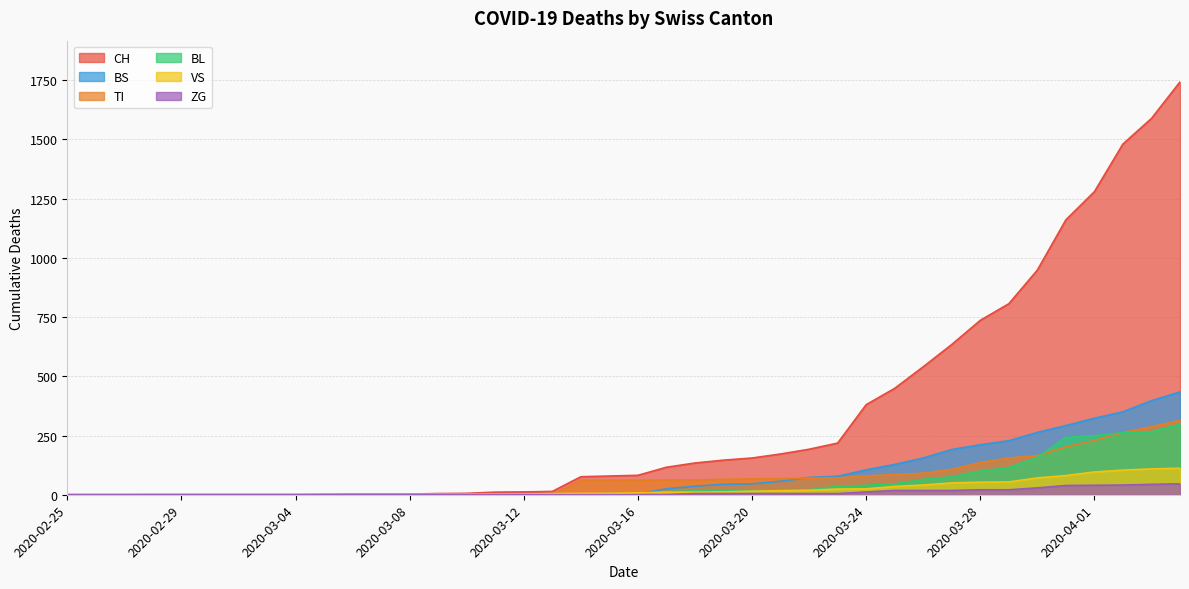

Between 2020-02-28 and 2020-04-01, which series saw the biggest shift?

CH